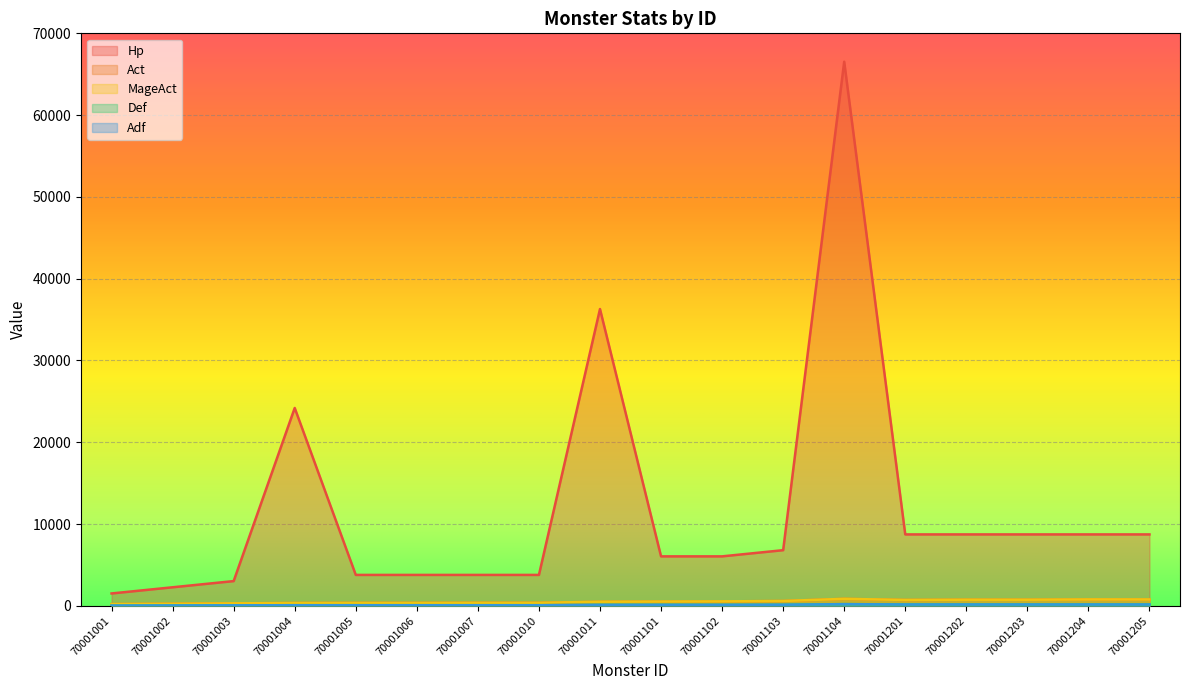

Reading right to left, list all the values displayed in this chart.

Hp: 8732	8732	8732	8732	8732	66528	6804	6048	6048	36288	3780	3780	3780	3780	24192	3024	2268	1512
Act: 782	782	748	748	717	855	592	544	523	500	370	370	357	357	345	303	253	213
MageAct: 782	782	748	748	717	855	592	544	523	500	370	370	357	357	345	303	253	213
Def: 165	165	165	165	165	206	135	120	120	113	75	75	75	75	75	60	45	30
Adf: 165	165	165	165	165	206	135	120	120	113	75	75	75	75	75	60	45	30